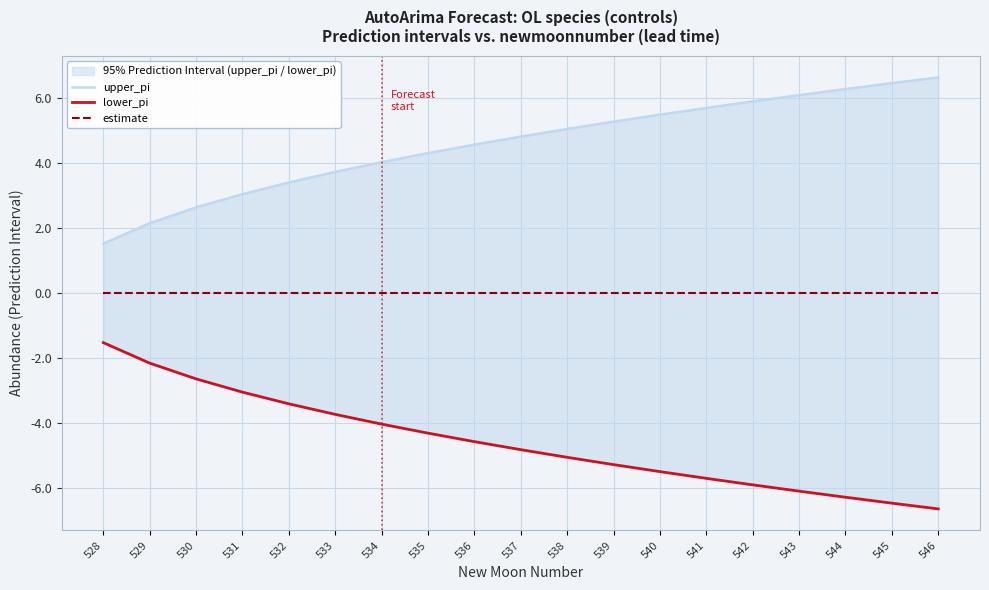

True or false: upper_pi and lower_pi intersect in this chart.

False